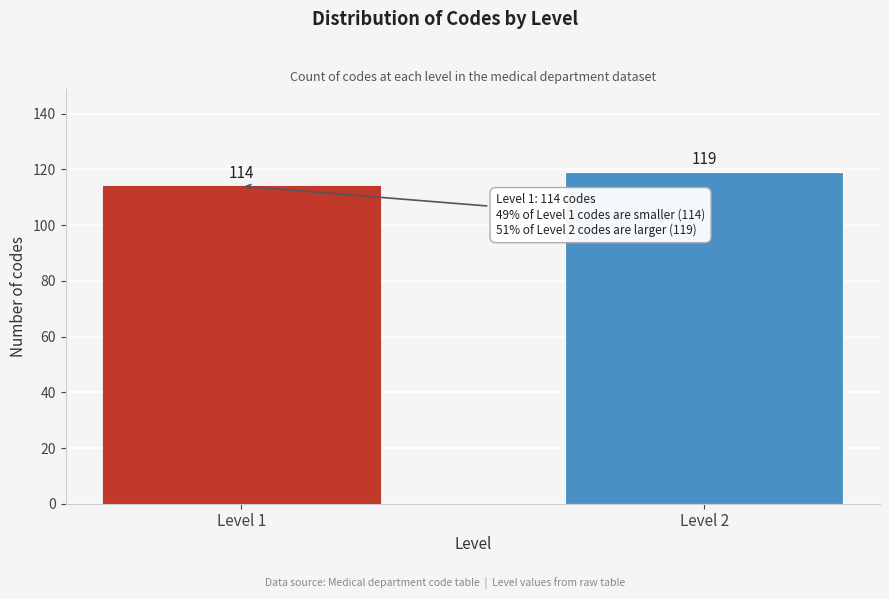

Reading right to left, what are all the values shown in this chart?

119	114